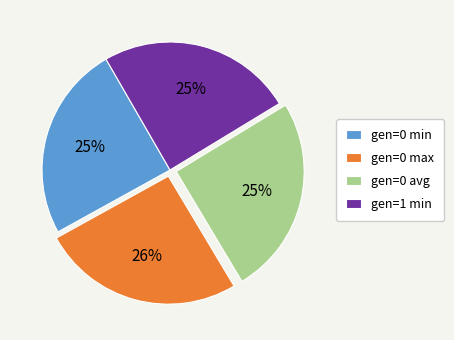

Approximately how many times larger is the value at gen=1 min compared to gen=0 avg?

1.0